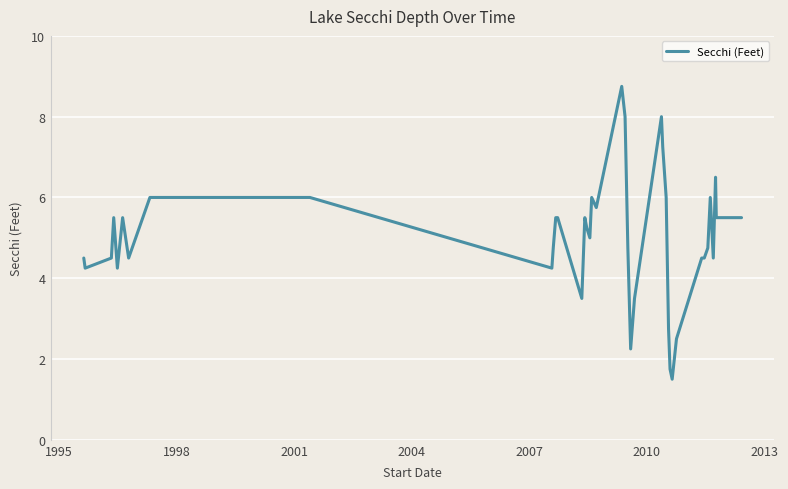

What is the minimum value shown in the chart?

1.5